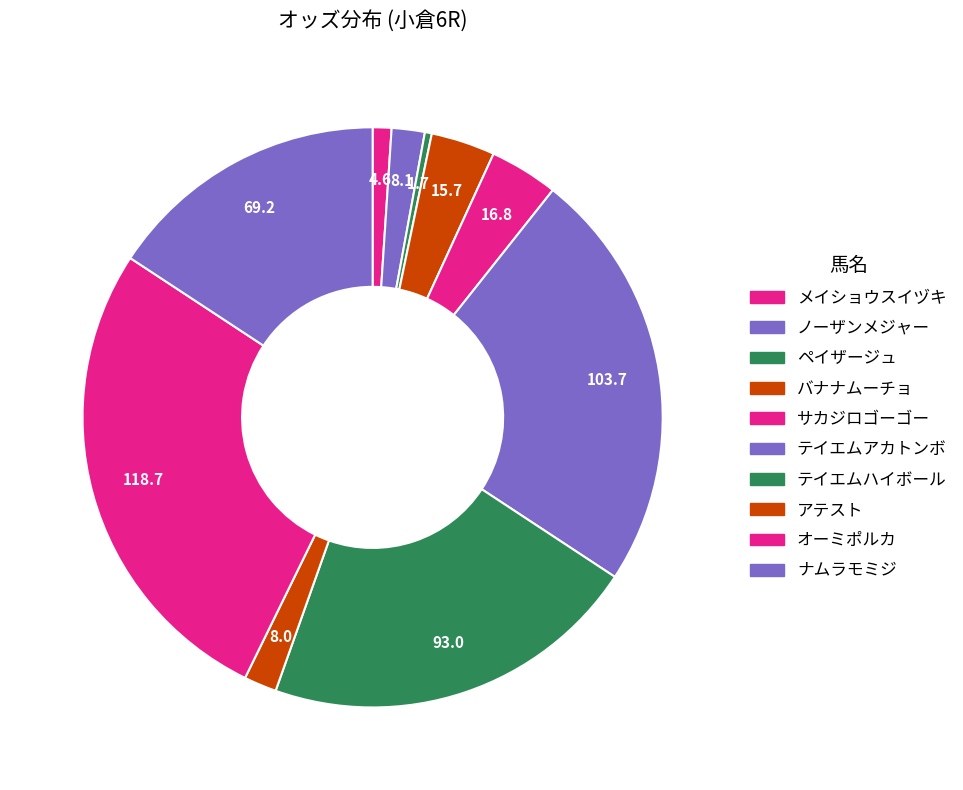

To the nearest percent, what portion does バナナムーチョ represent?

4%